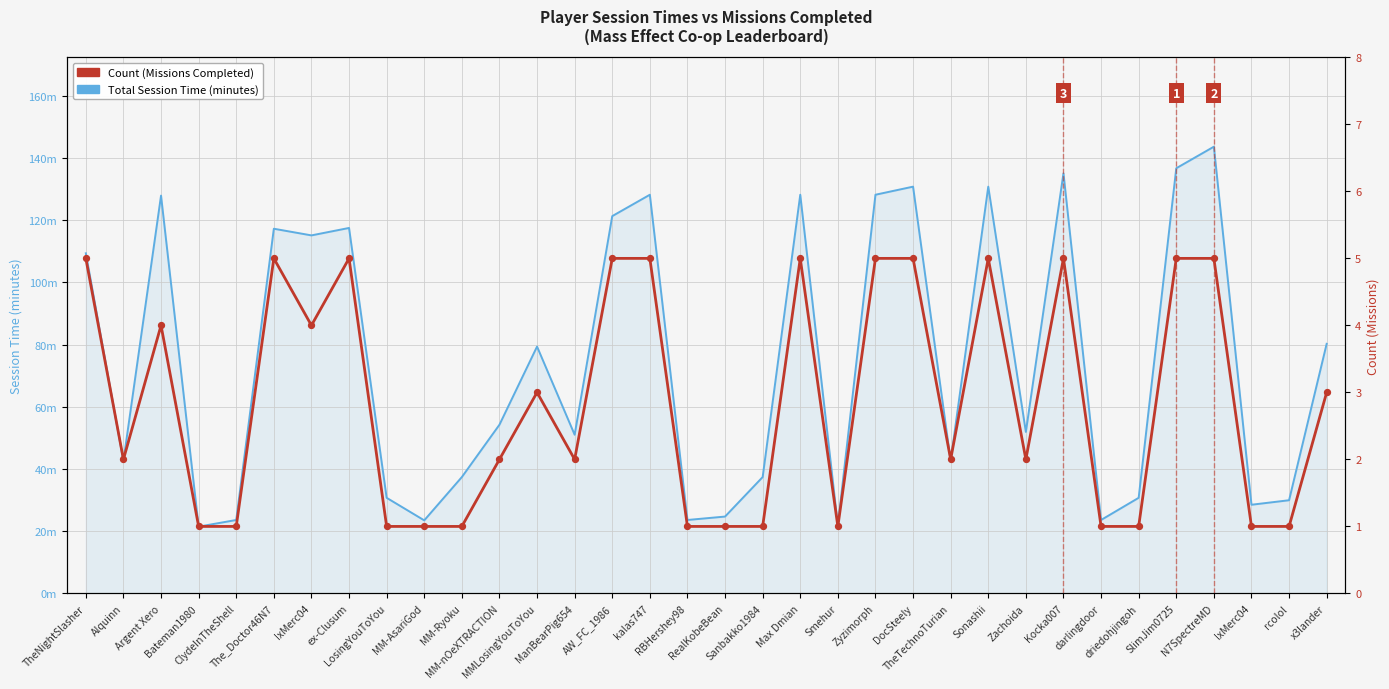

Which series contains the lowest Y value?

Count (Missions Completed)